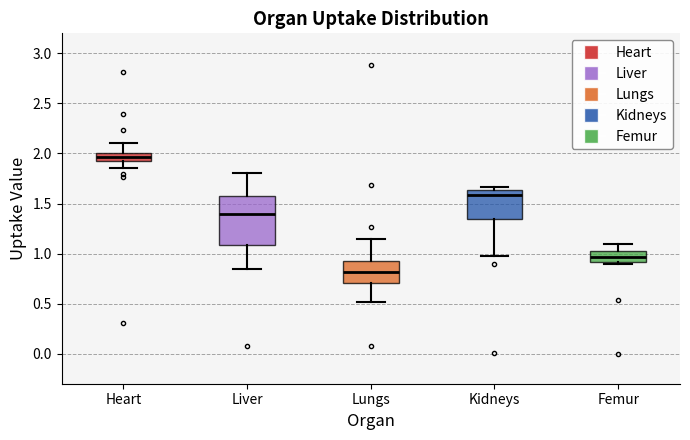

Which box is the tallest, from its lower edge to its upper edge?

Liver